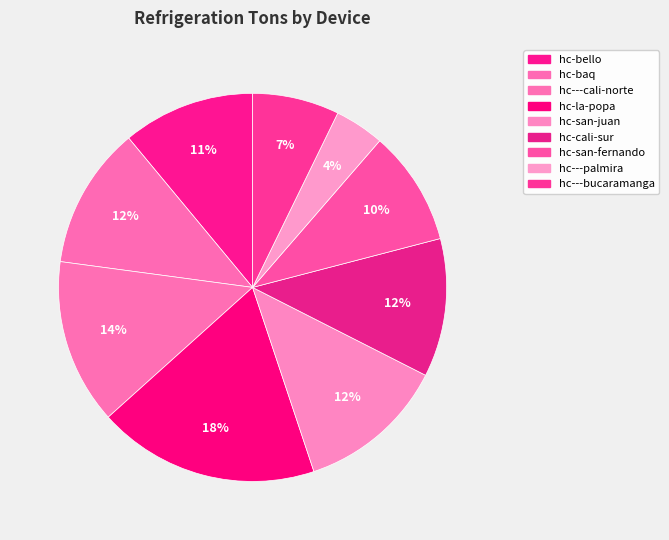

What is the change in value from hc---cali-norte to hc-san-juan?

-50.0